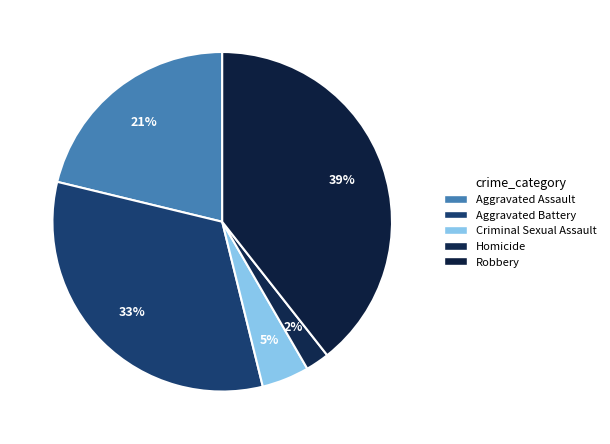

Is it true that Robbery is 39% of the pie?

True